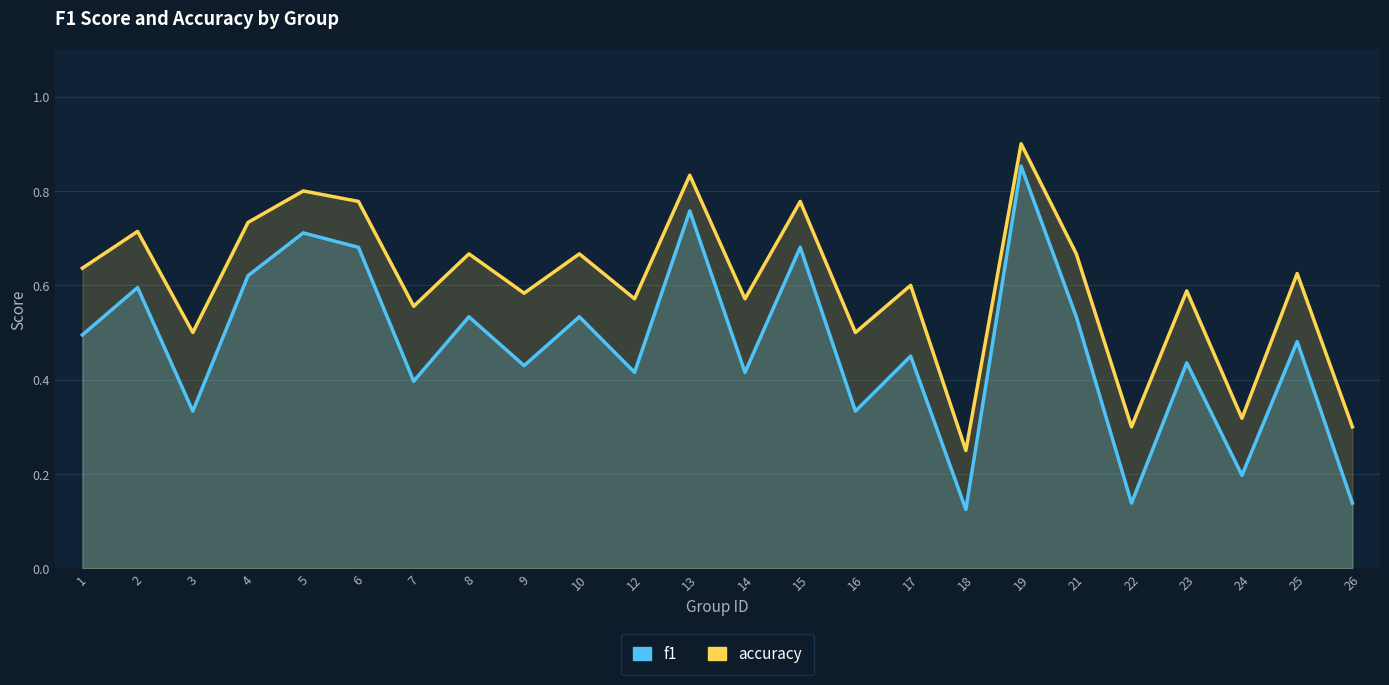

What is the difference between the accuracy values at 19 and 10?

0.2